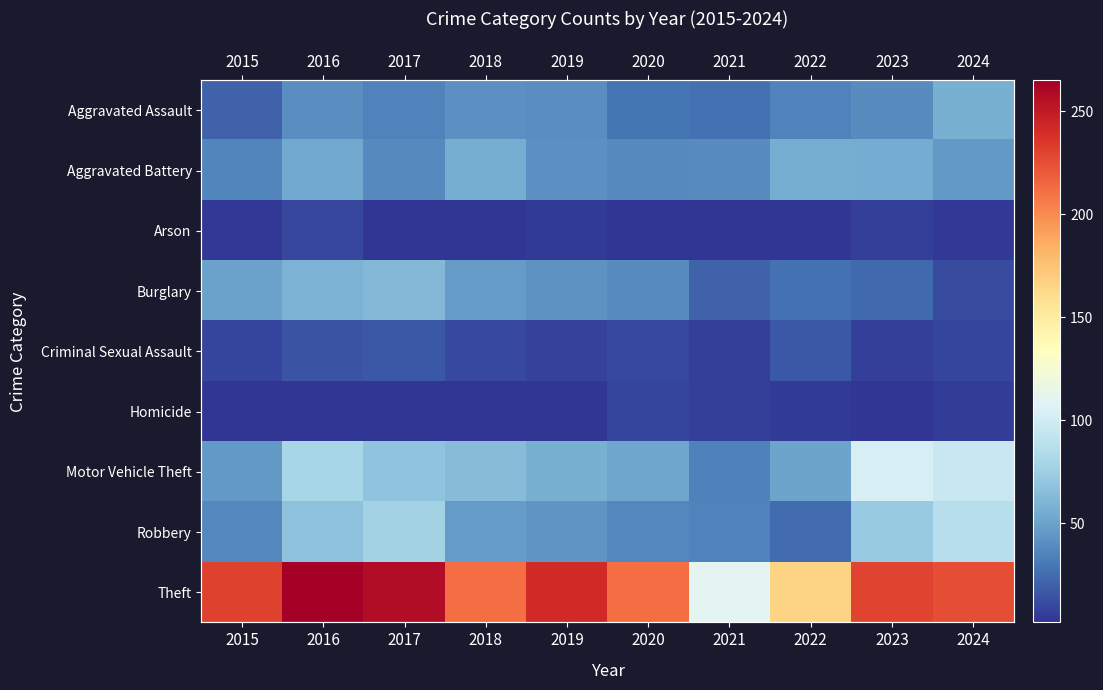

At how many categories does at least one series exceed 263?

1